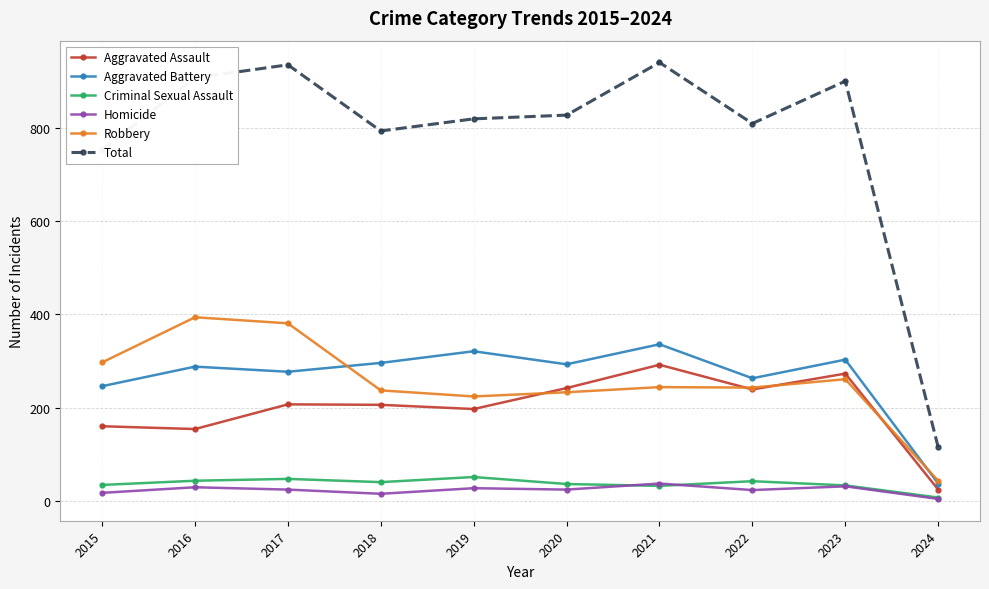

Does the chart have visible grid lines?

Yes